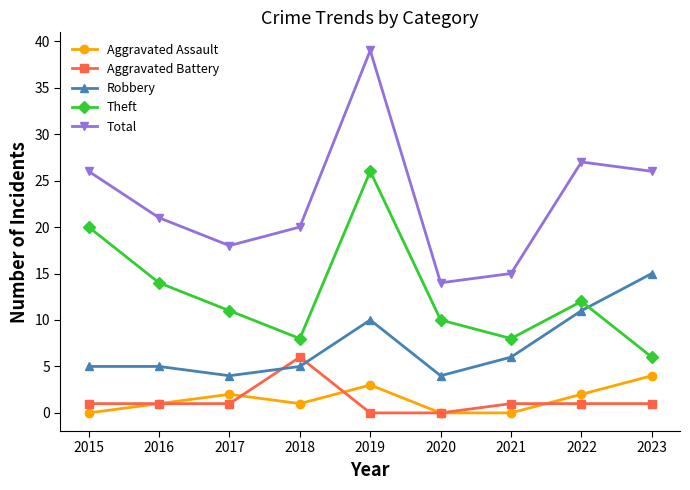

Read the Theft value at 2017, to the nearest 10.

10